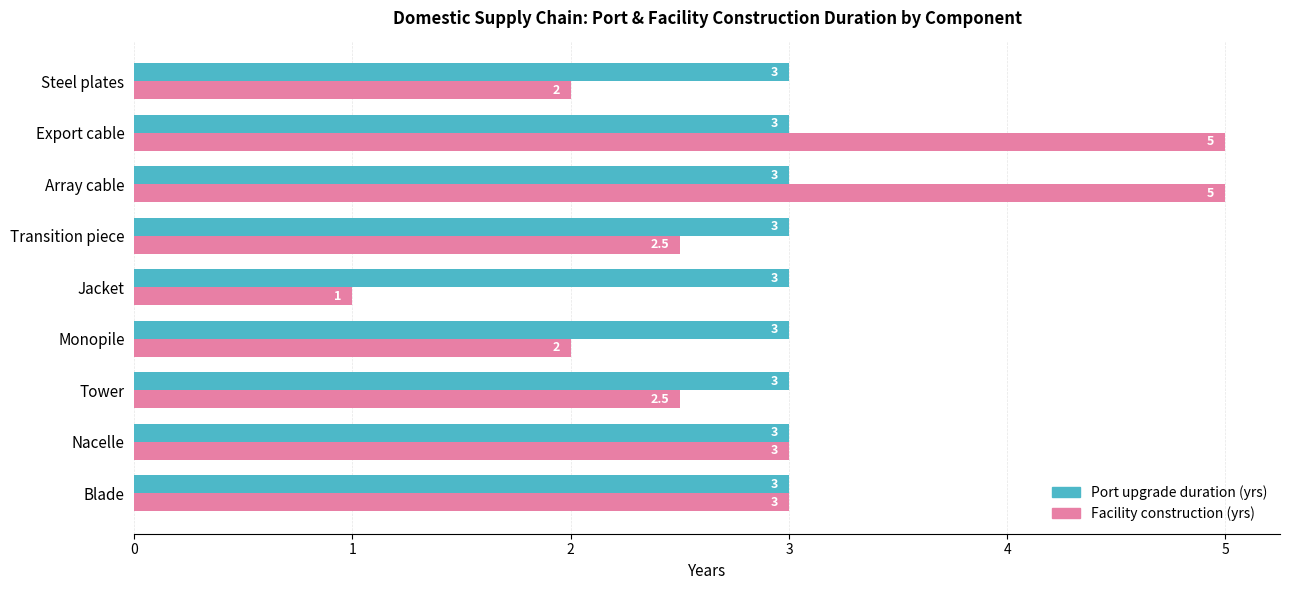

Which series has the largest total across all categories?

Port upgrade duration (yrs)